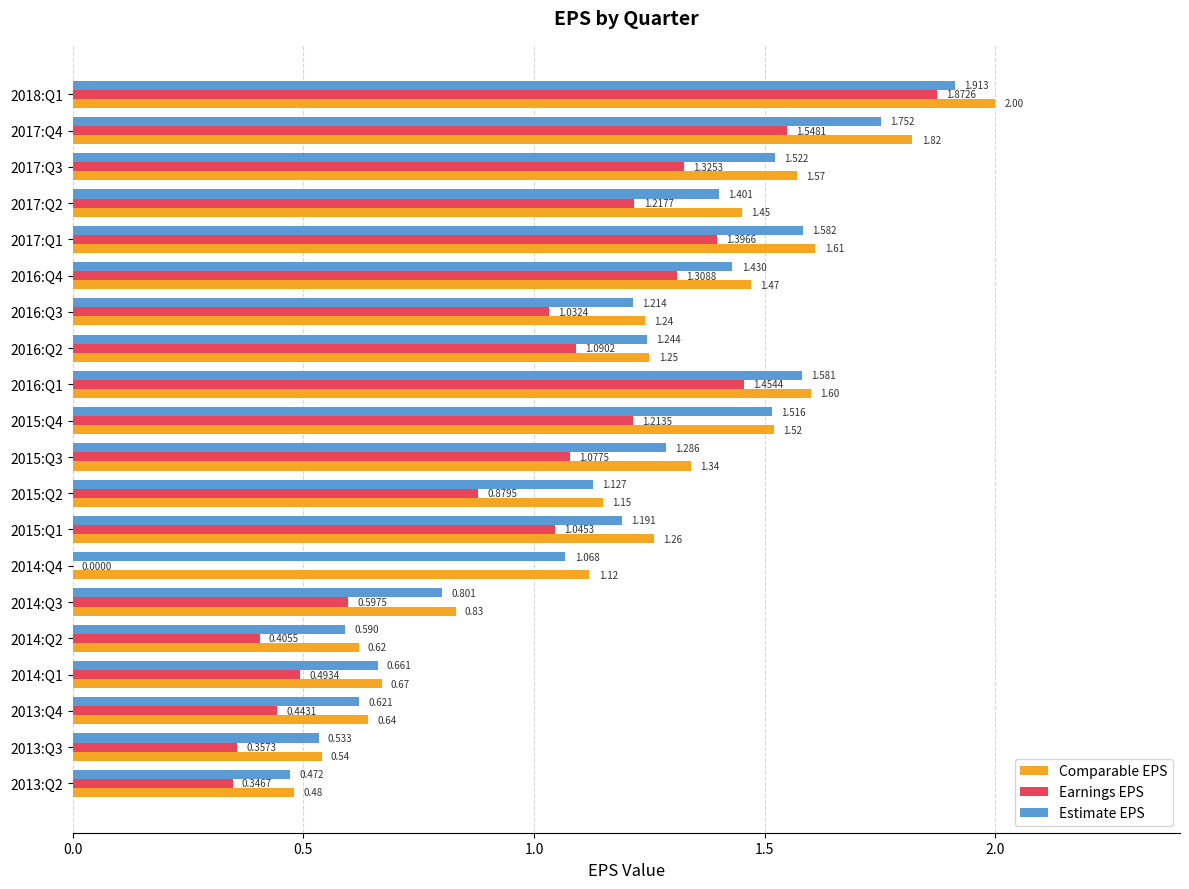

Which series has the largest total across all categories?

Comparable EPS